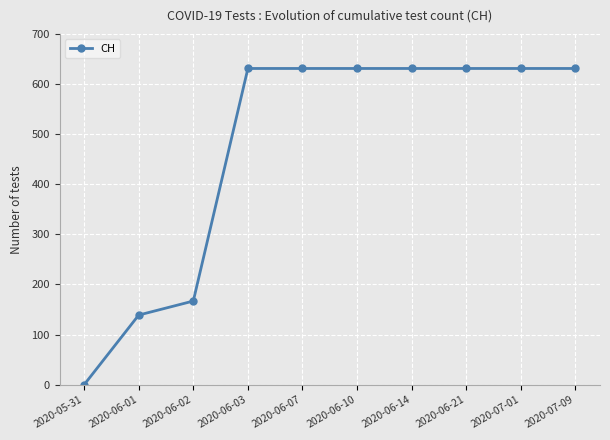

What is the greatest value displayed?

631